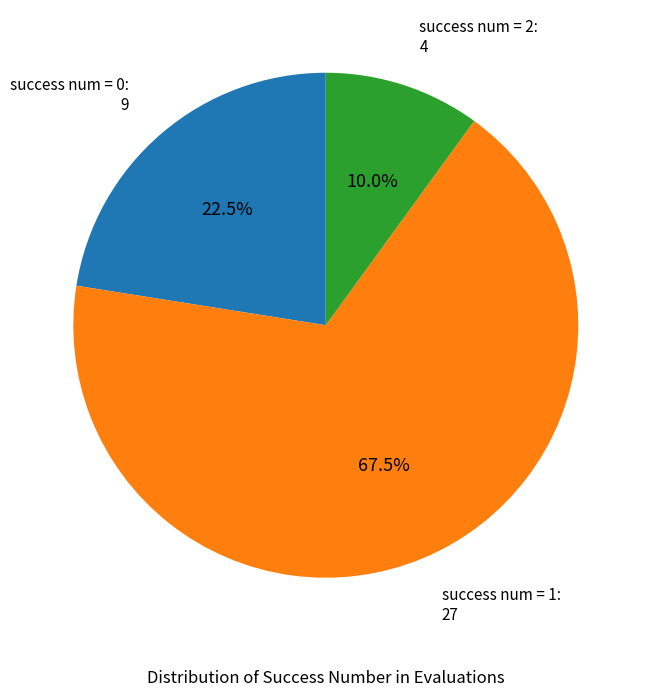

Between success num = 1 and success num = 0, which is larger?

success num = 1